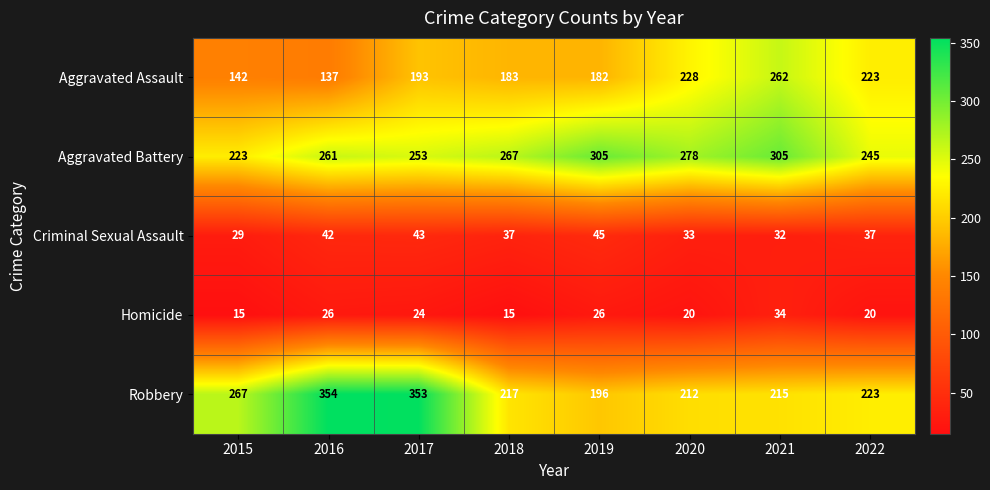

What is the difference between the Homicide values at 2016 and 2021?

8